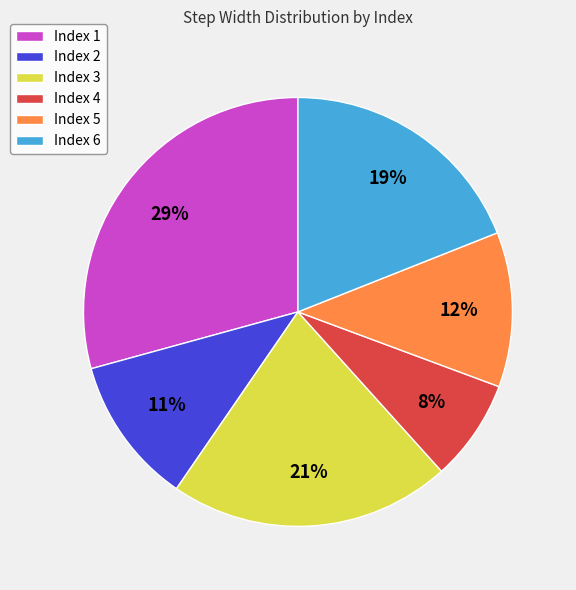

Rank the categories by value from lowest to highest.

Index 4, Index 2, Index 5, Index 6, Index 3, Index 1